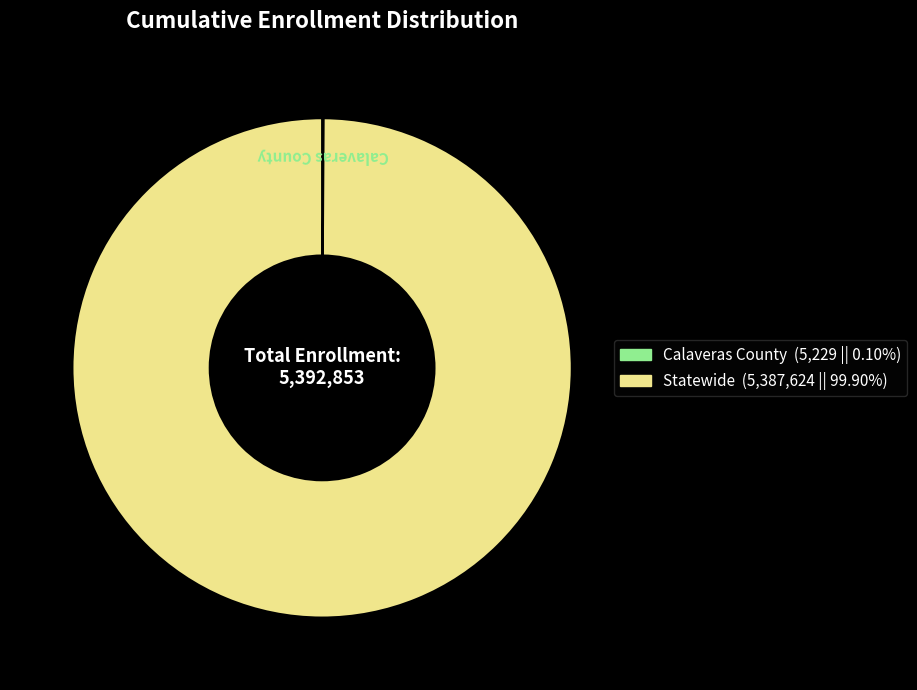

Which slice represents more than half of the pie?

Statewide